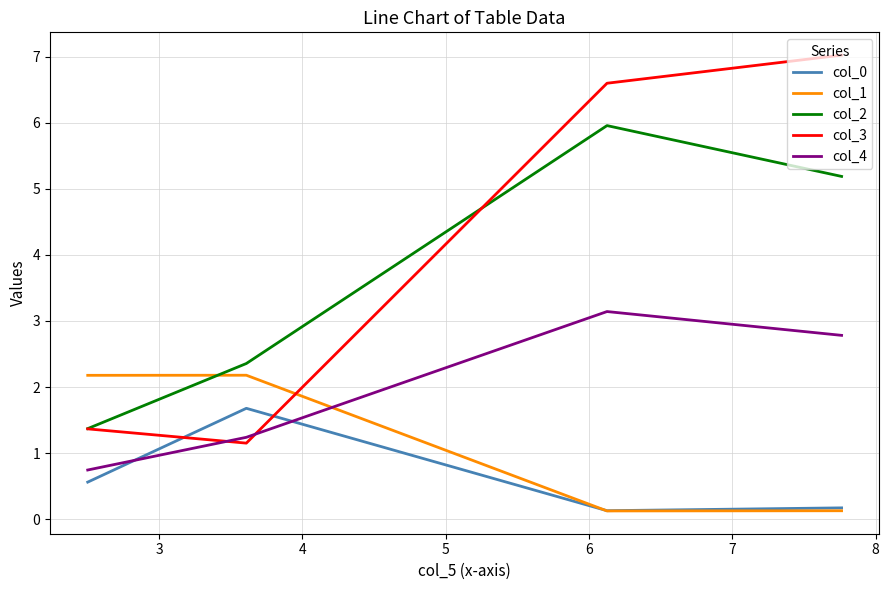

Is it true that col_1 equals 0.0 at 3?

False